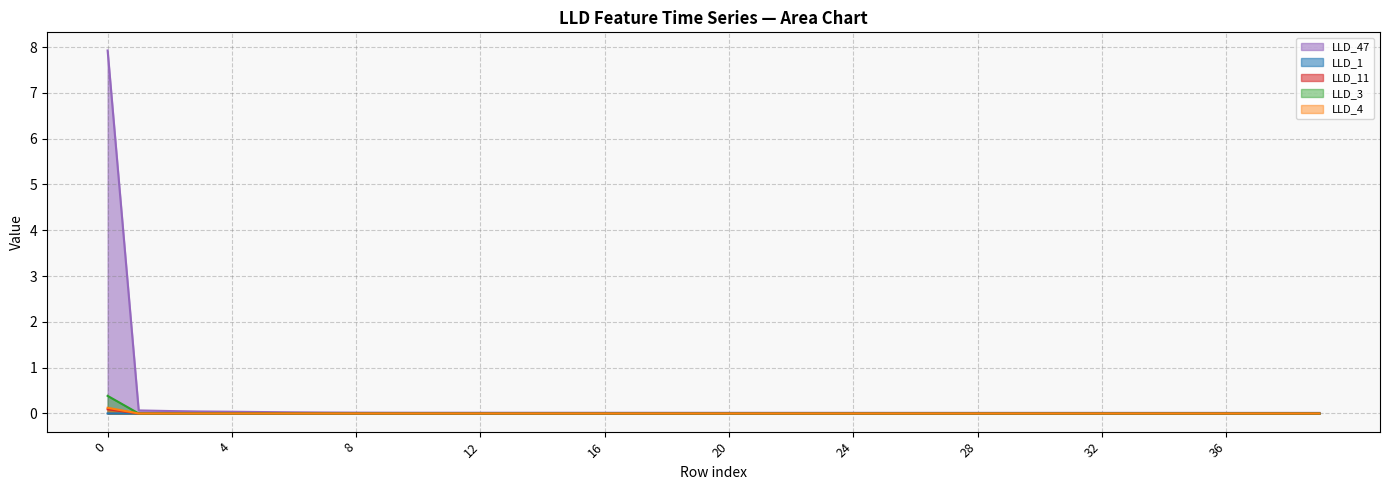

Which series ends up on top after the final intersection of LLD_4 and LLD_1?

LLD_1